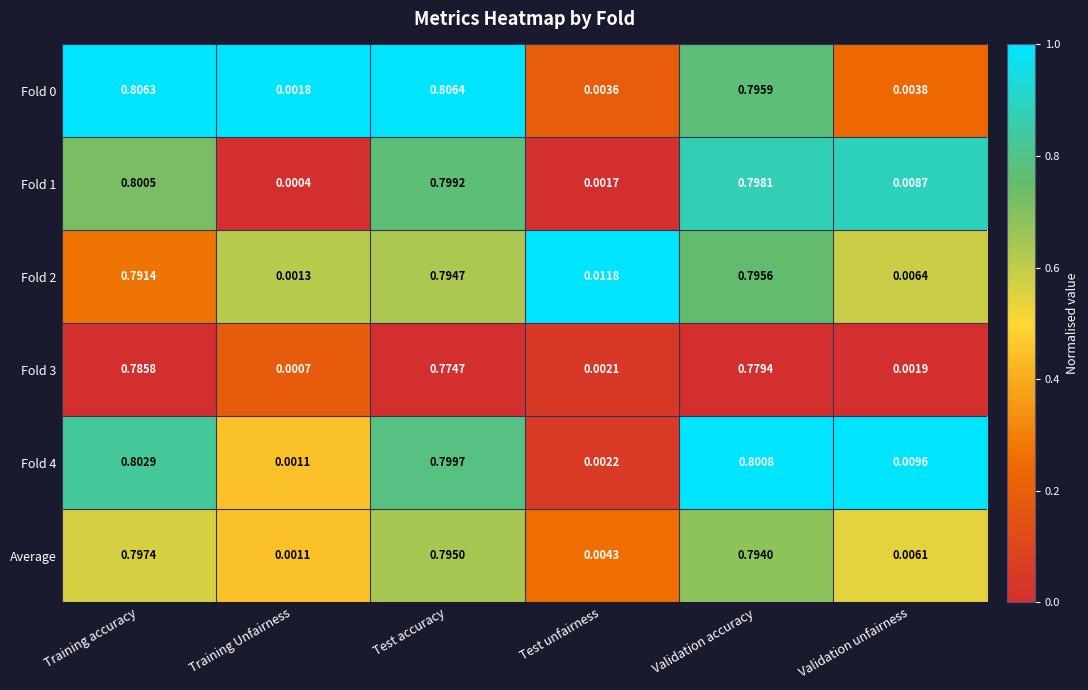

At which category is the sum across all series the highest?

Training accuracy